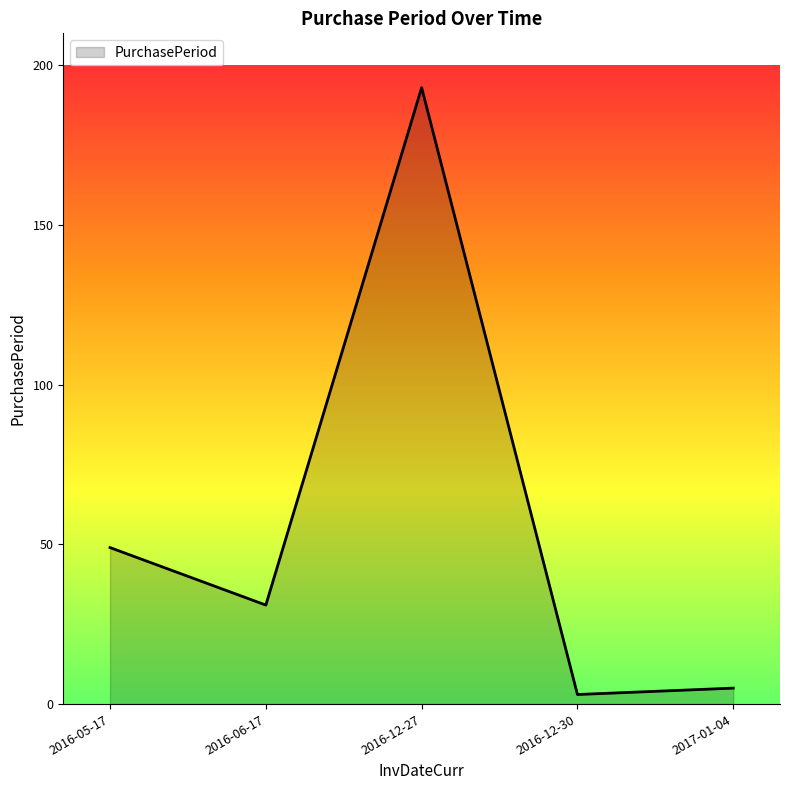

List the labels in order of value, largest first.

2016-12-27, 2016-05-17, 2016-06-17, 2017-01-04, 2016-12-30